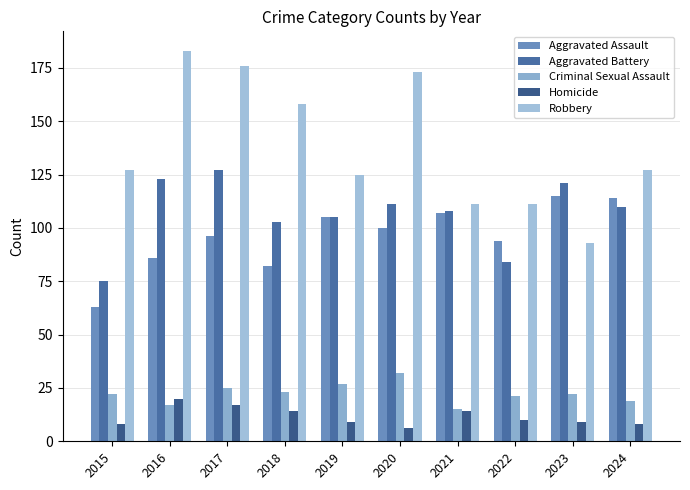

Count the number of categories in the chart.

10